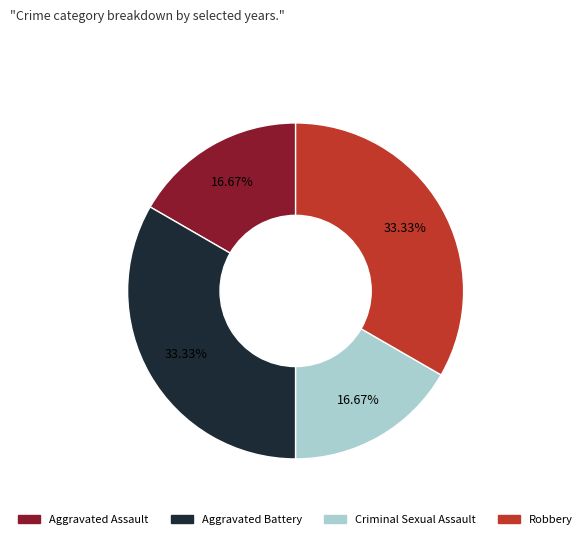

To the nearest percent, what portion does Criminal Sexual Assault represent?

17%